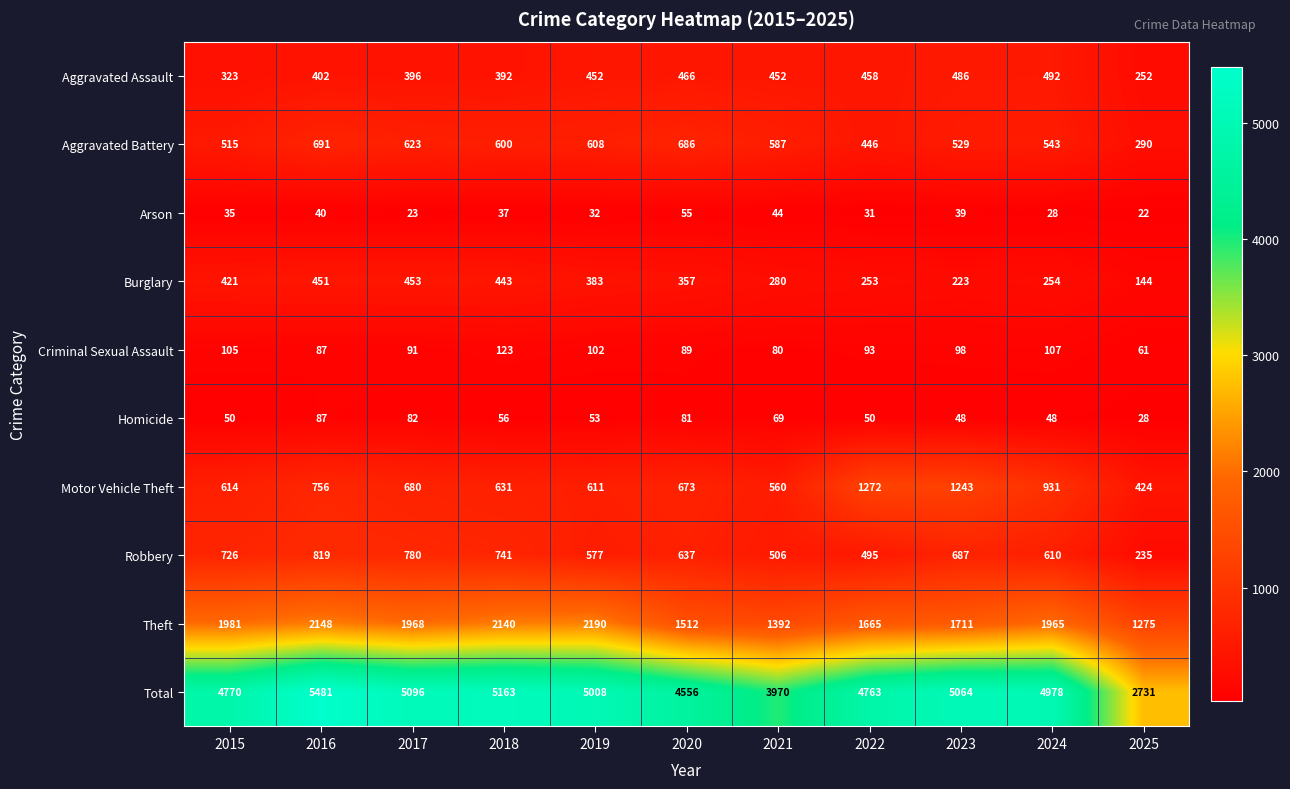

Rank the series by their maximum value, from lowest to highest.

Arson, Homicide, Criminal Sexual Assault, Burglary, Aggravated Assault, Aggravated Battery, Robbery, Motor Vehicle Theft, Theft, Total